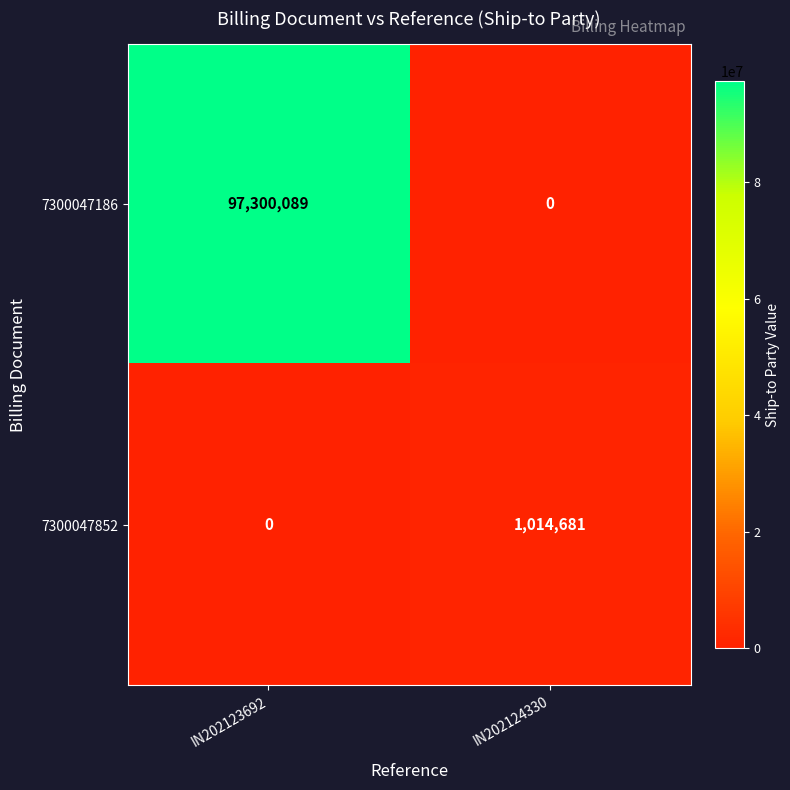

What is the maximum value shown in the chart?

97300089